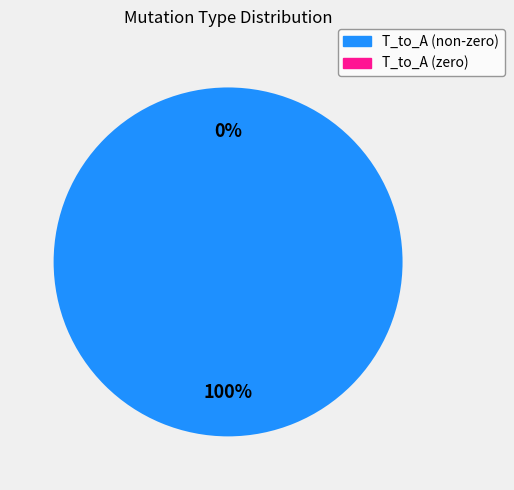

What percentage is the T_to_A = 4 slice, to the nearest percent?

100%